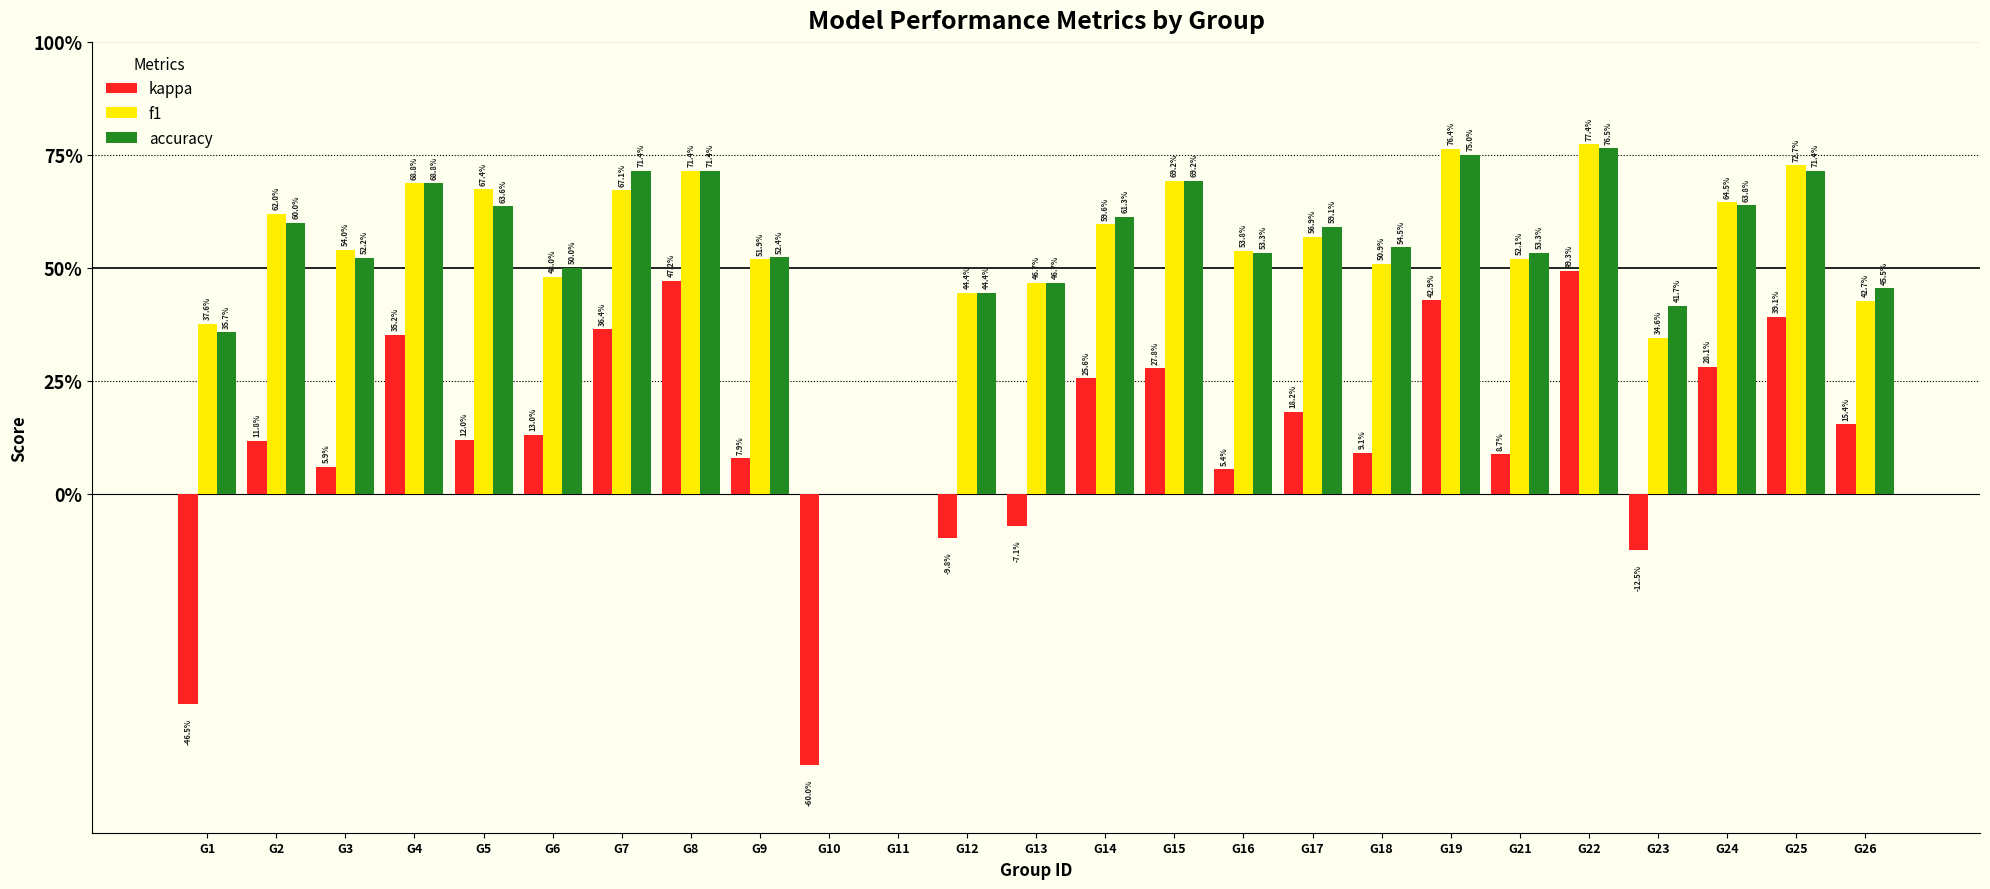

Are the bars grouped side by side (vs. stacked)?

Yes